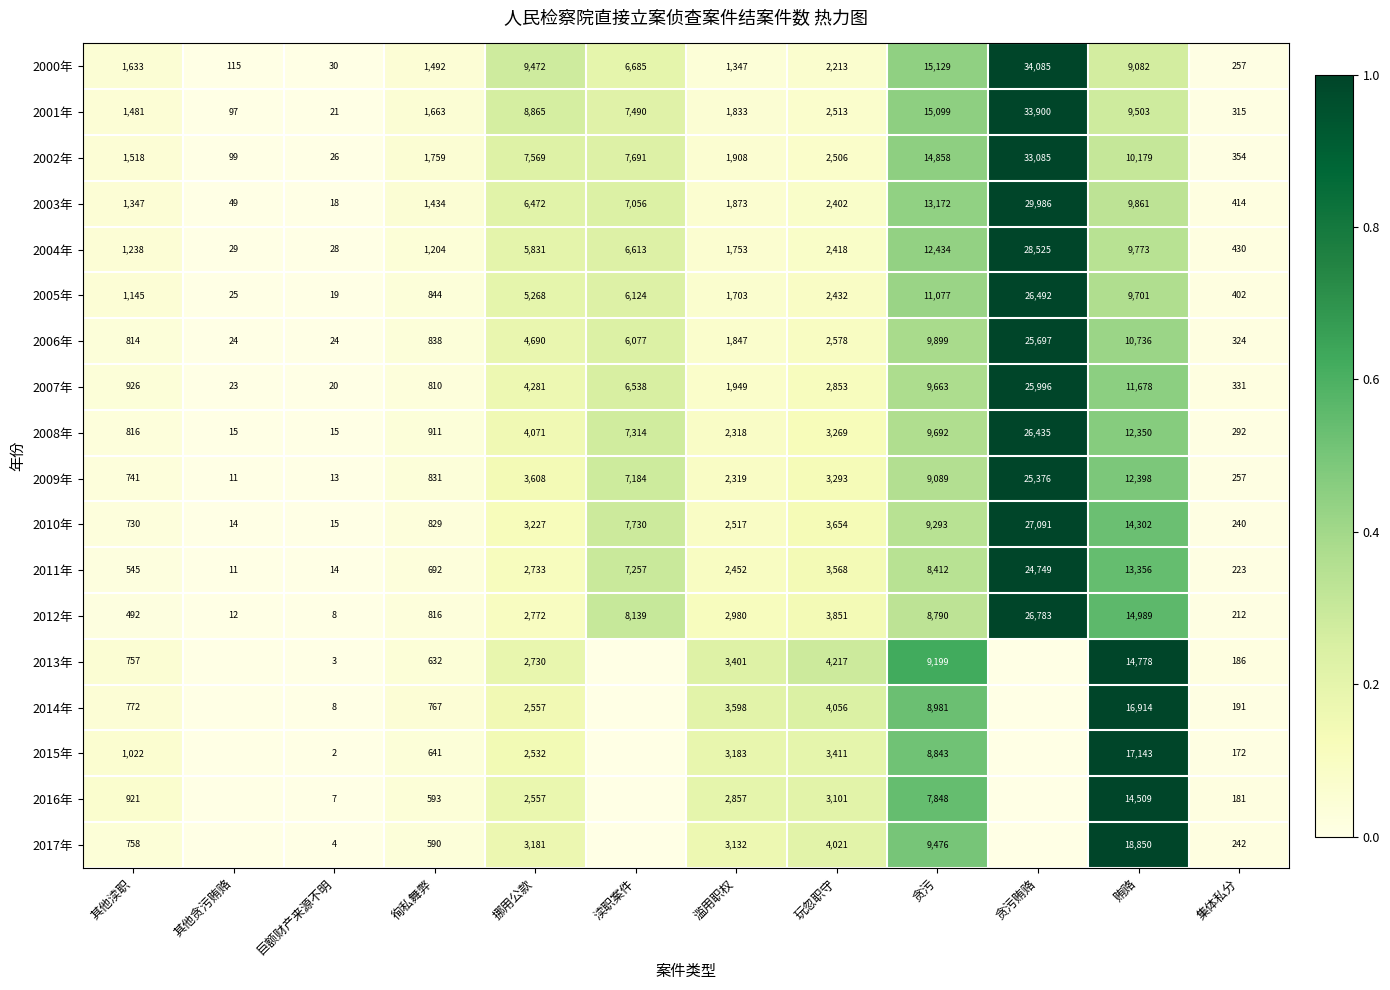

How many data points does each series have?

12